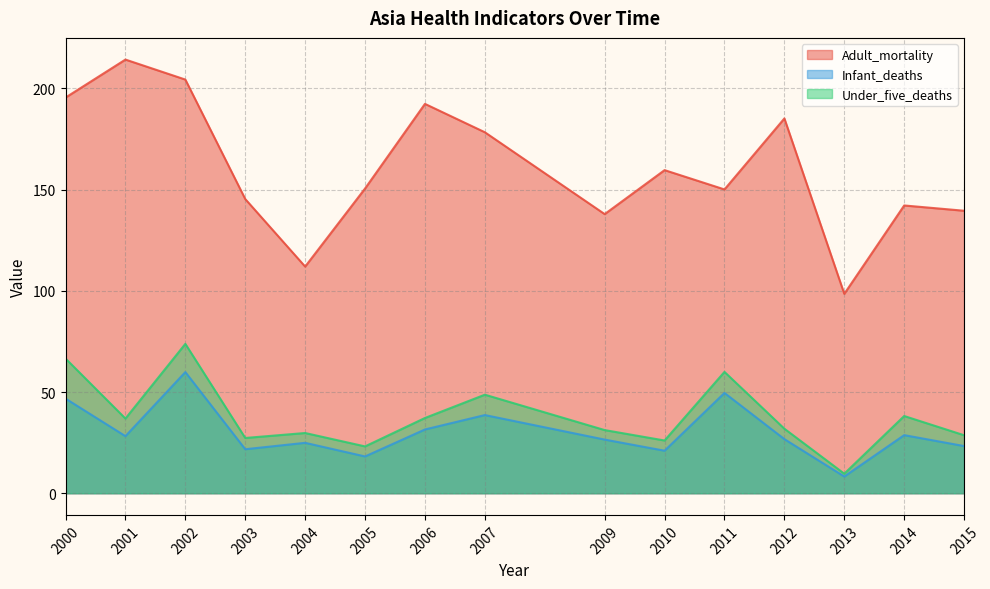

How many lines are shown in the chart?

3